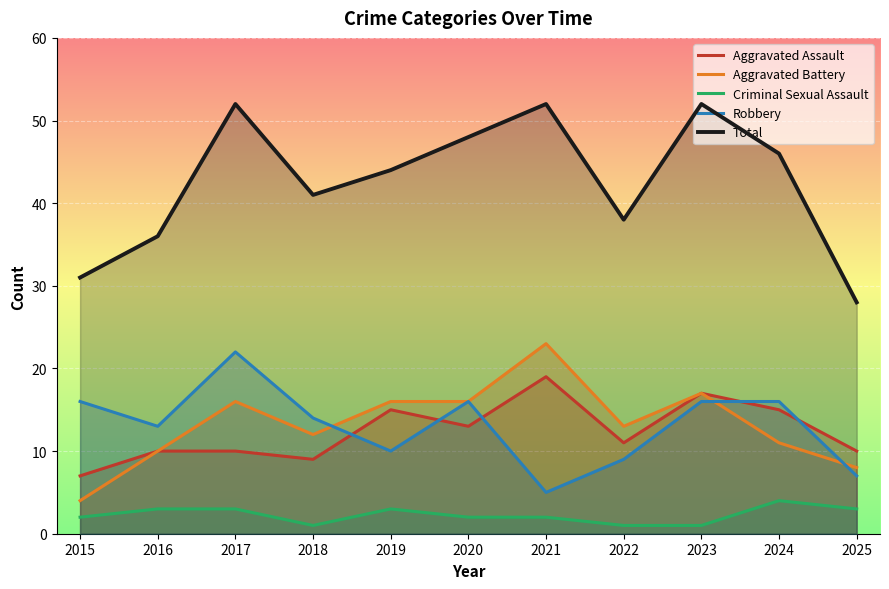

Which series has the widest spread of values?

Total